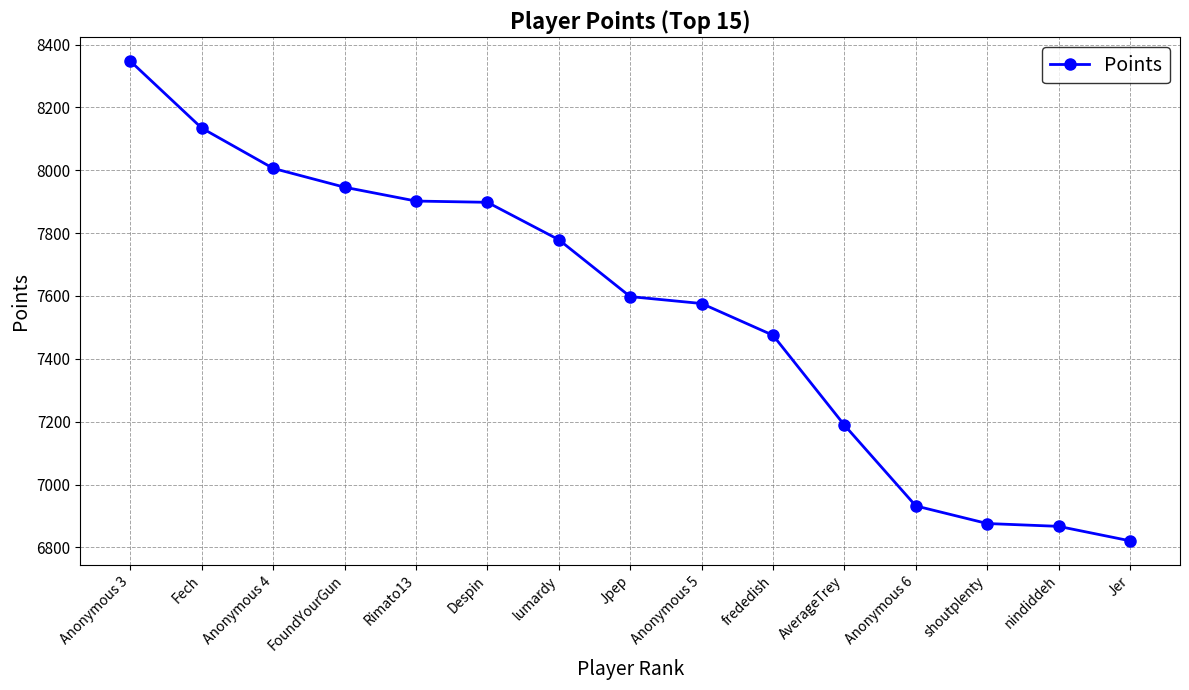

Read the value at Anonymous 4, to the nearest 10.

8010